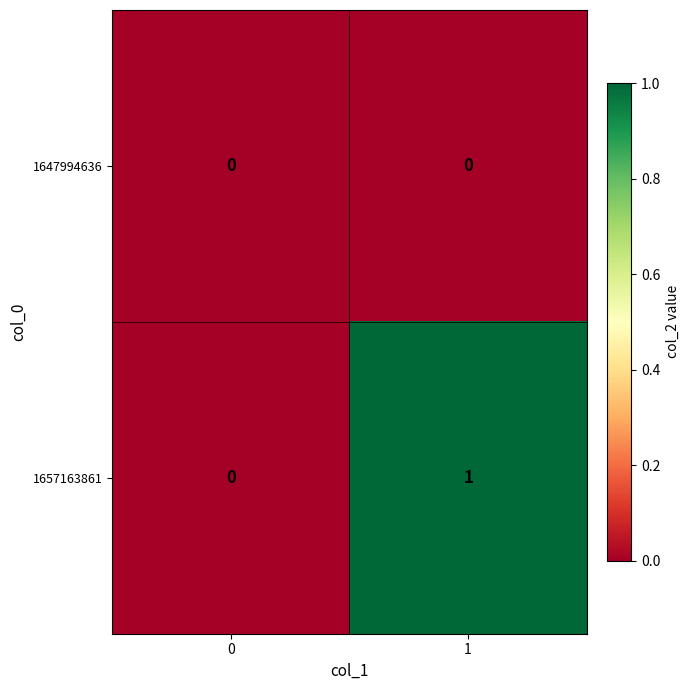

Which series has the largest range (max minus min)?

1657163861